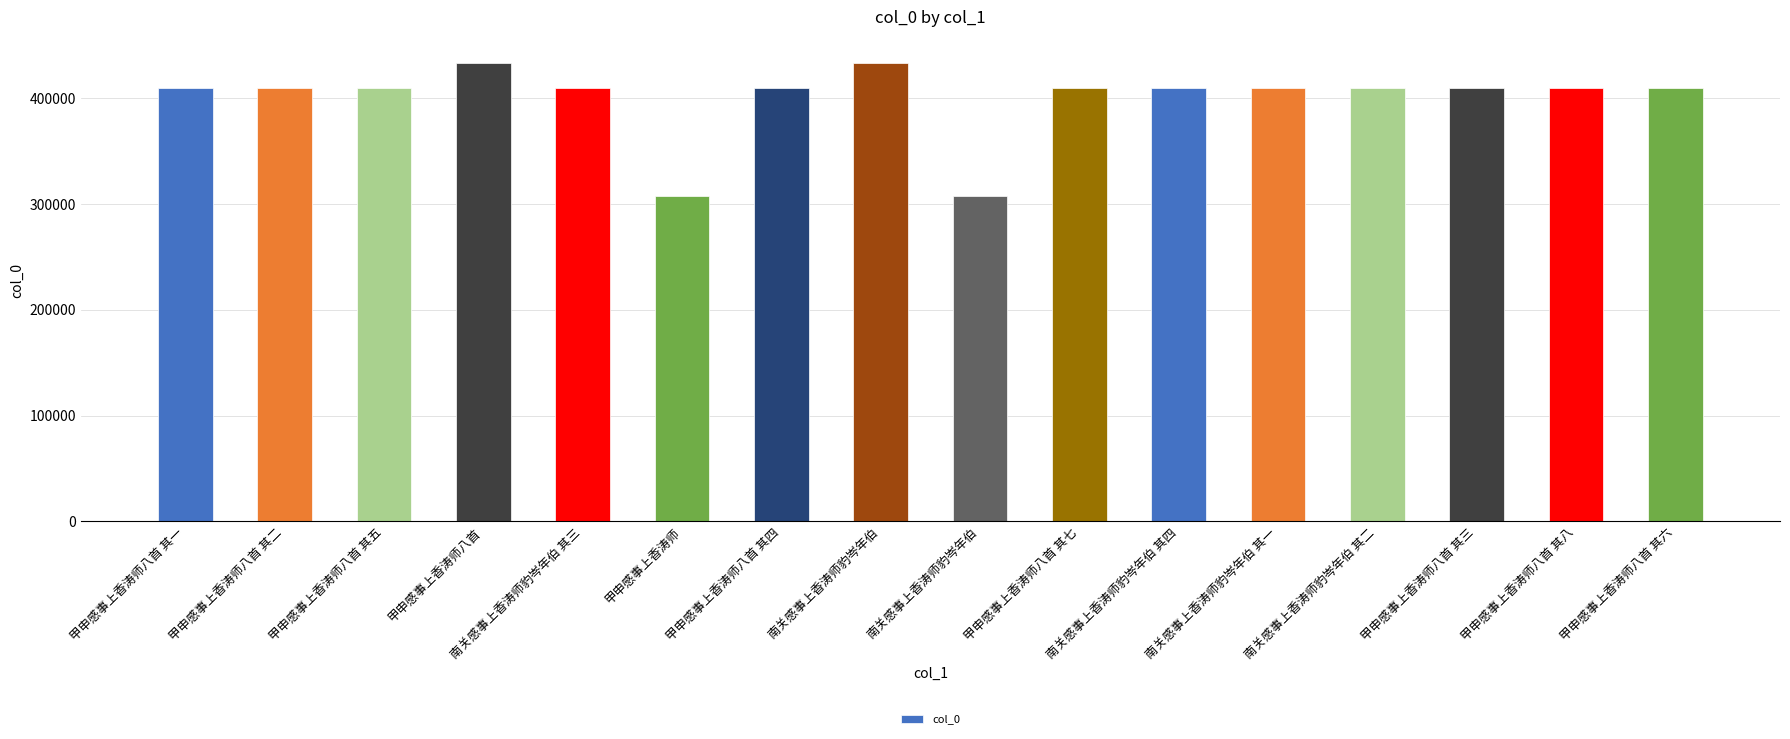

Reading right to left, transcribe all the data shown in this chart.

409515	409517	409512	409524	409523	409526	409516	308077	433741	409513	308073	409525	433740	409514	409511	409510